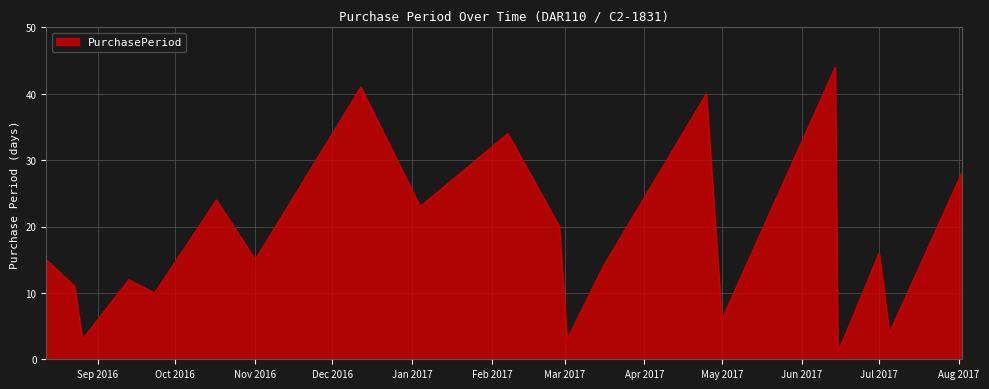

What is the maximum value shown in the chart?

44